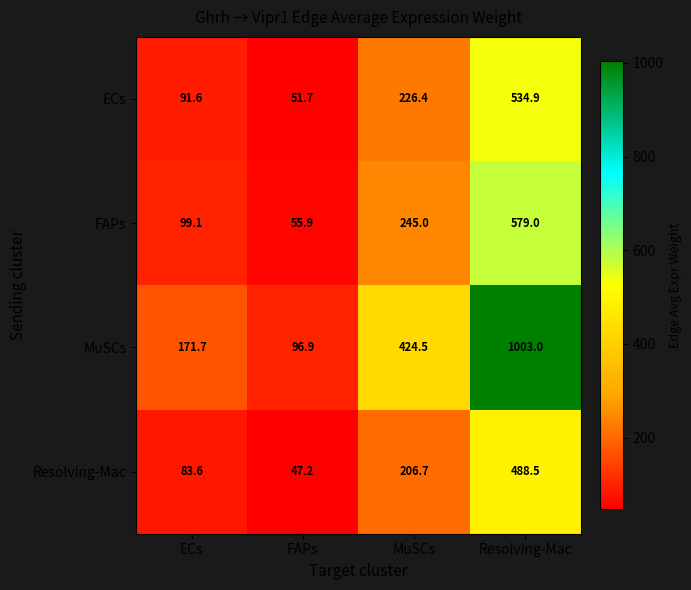

What is the maximum value shown in the chart?

1003.0